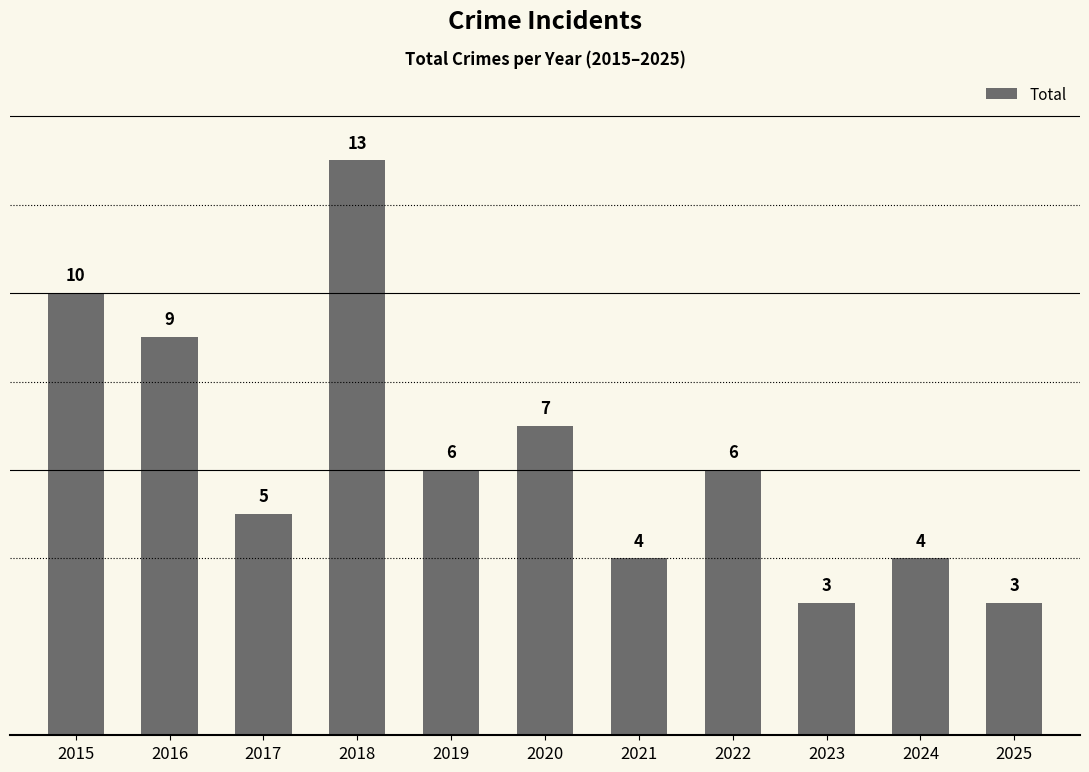

What is the minimum value shown in the chart?

3